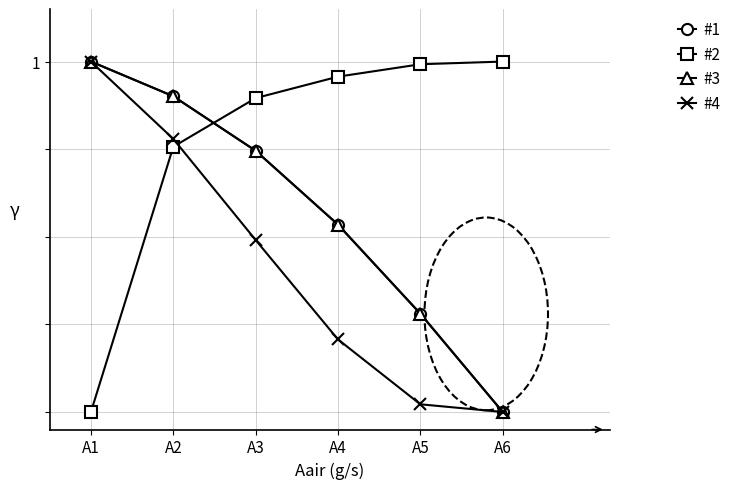

Is this an area chart (filled region under the line)?

No